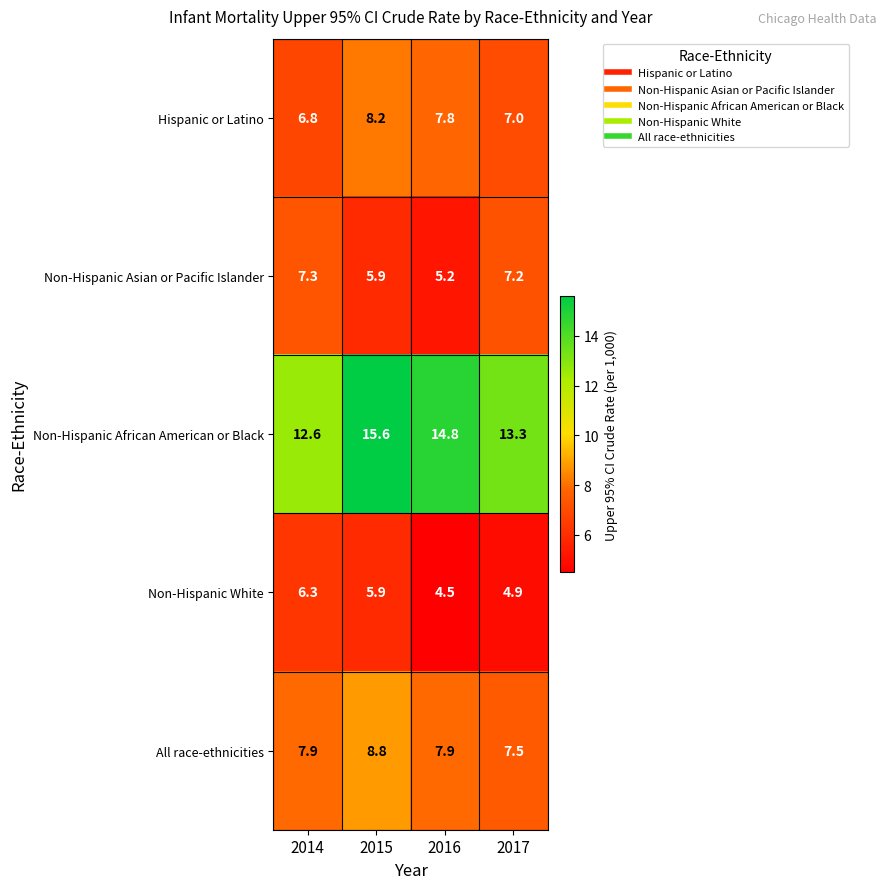

At which label does Hispanic or Latino reach its minimum?

2014